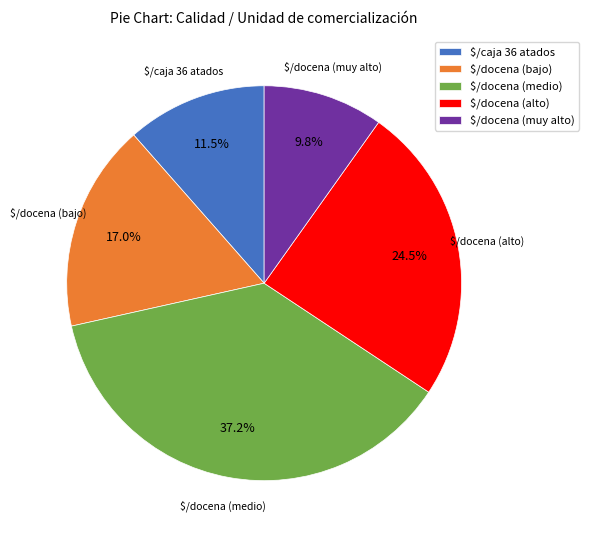

Does $/caja 36 atados account for over 50% of the chart?

No